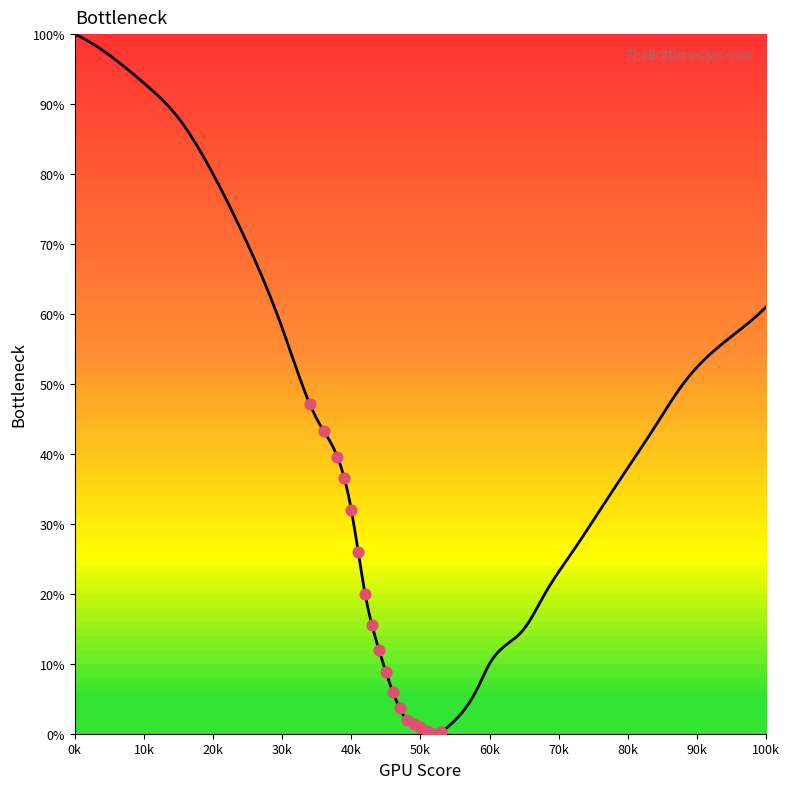

What is the ratio of the value at 65 to the value at 50?

15.0